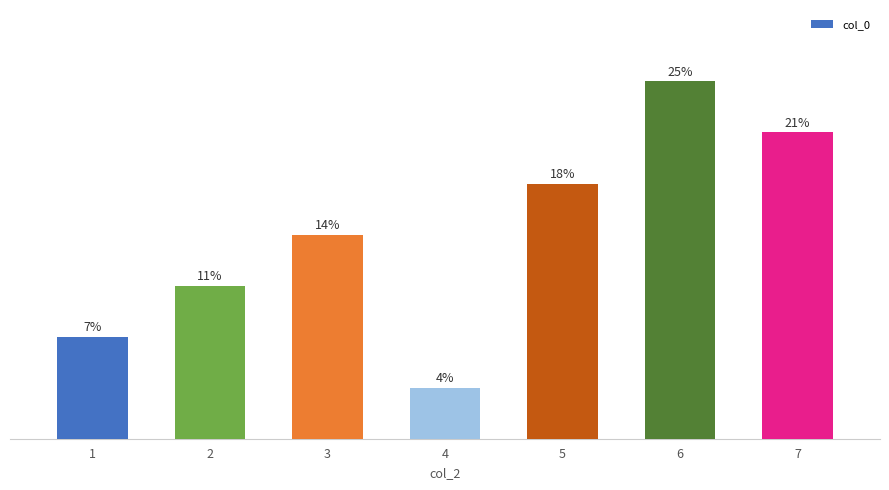

Rank the categories by value from highest to lowest.

6, 7, 5, 3, 2, 1, 4